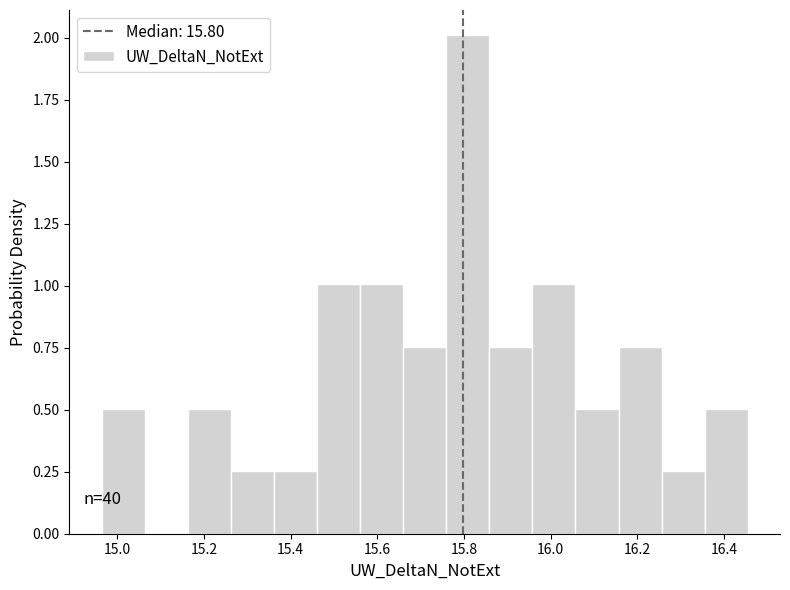

Which range on the x-axis has the tallest bar?

15.76 to 15.86